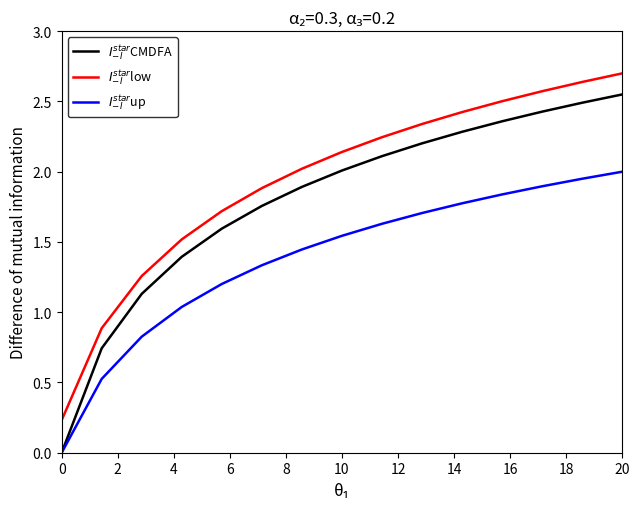

At which category is the sum across all series the highest?

20